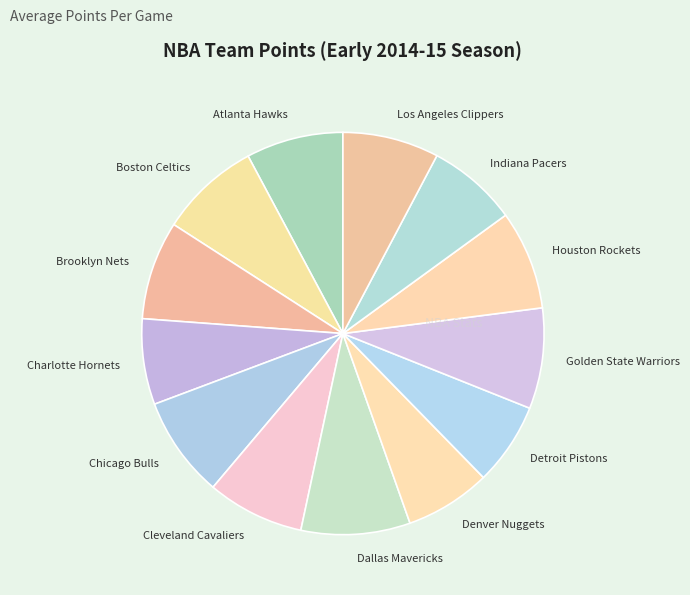

The Houston Rockets slice represents 8% of the pie. True or false?

True